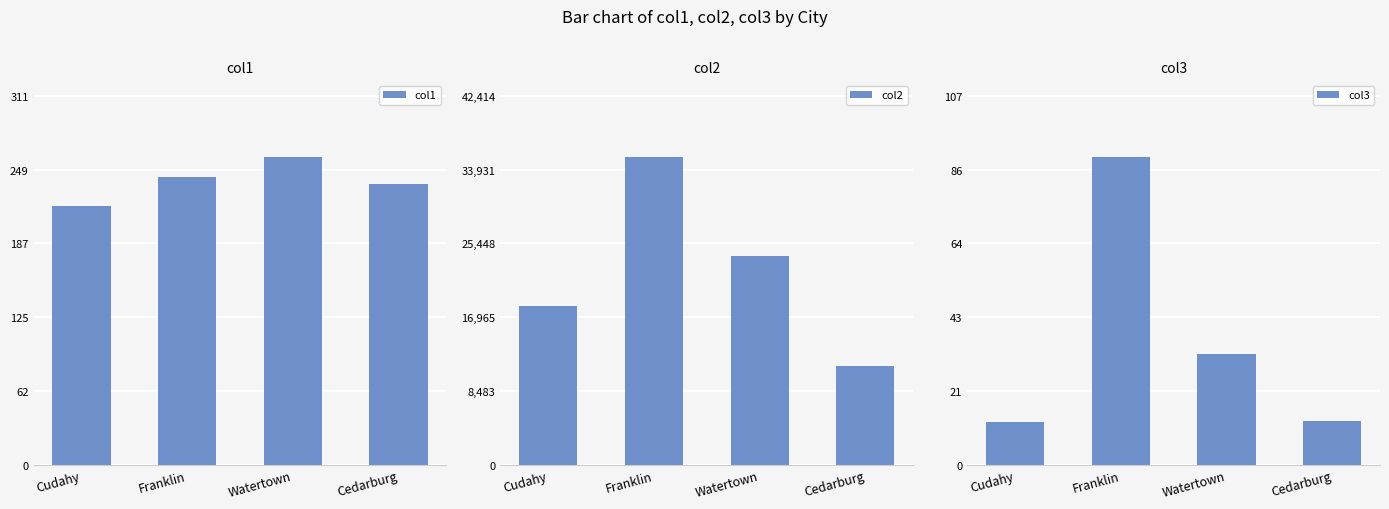

Are the bars grouped side by side (vs. stacked)?

Yes